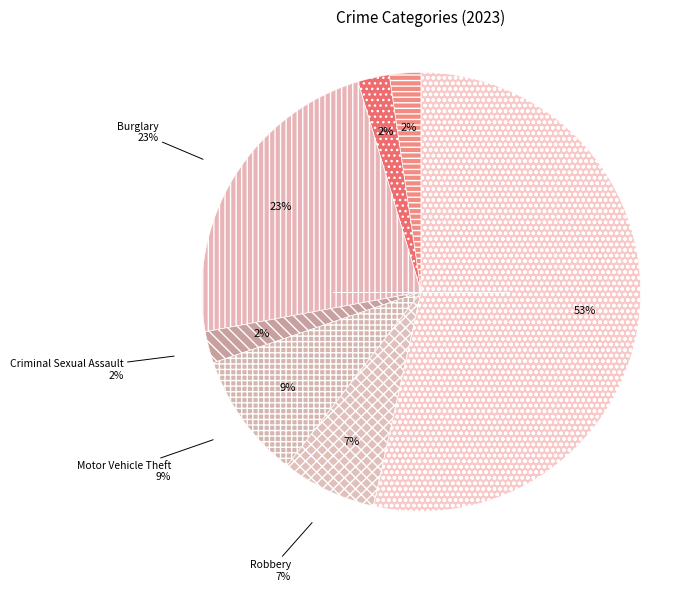

To the nearest percent, what is the difference between the Aggravated Battery and Theft slice percentages?

51%